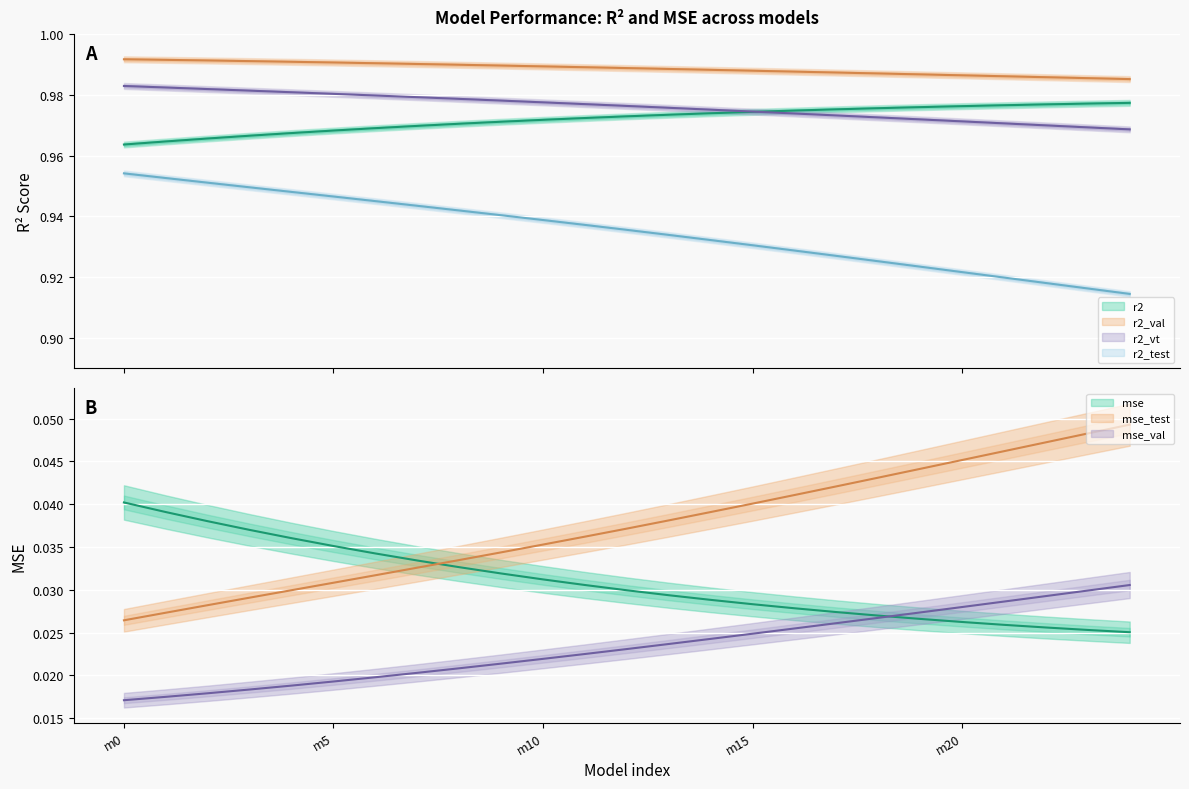

At how many categories does at least one series exceed 0?

25